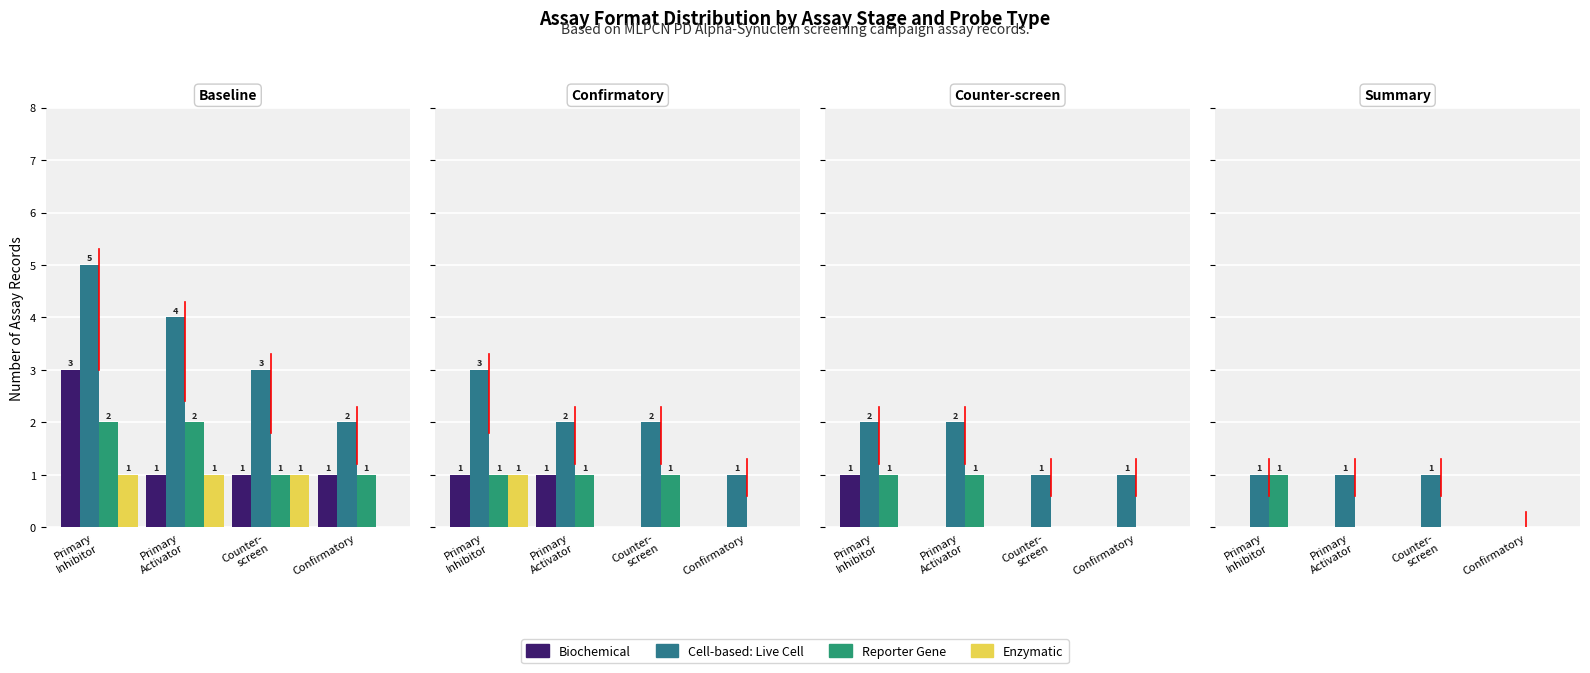

What is the difference between the second highest and minimum values in the Reporter Gene series?

2